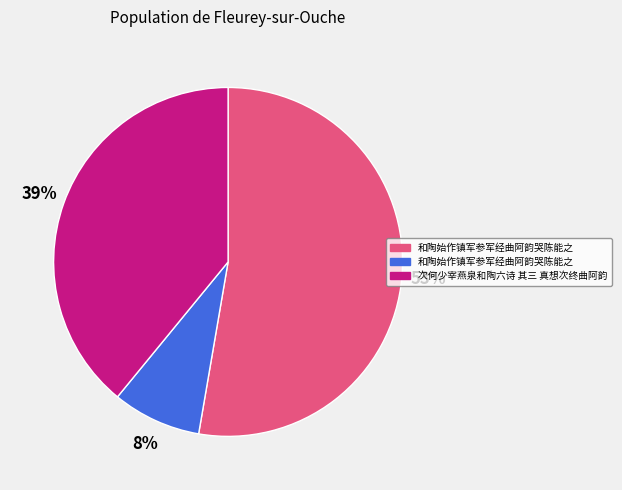

To the nearest percent, what is the average slice percentage?

33%